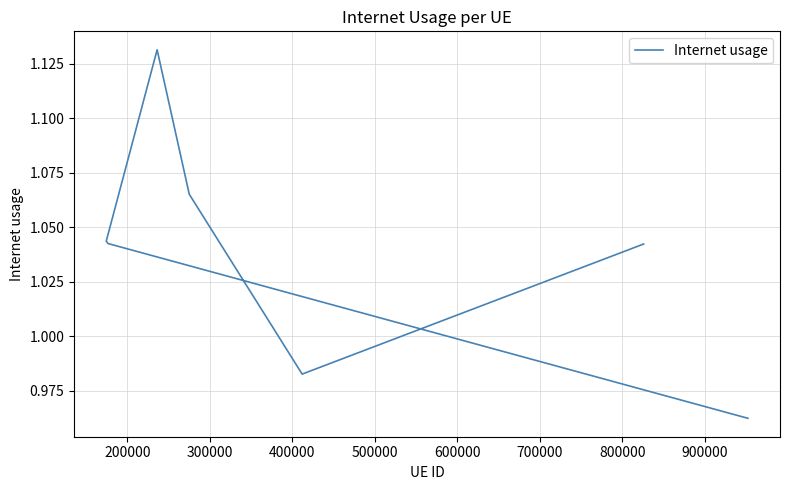

The chart shows a value of 0.5 at 100000. True or false?

False